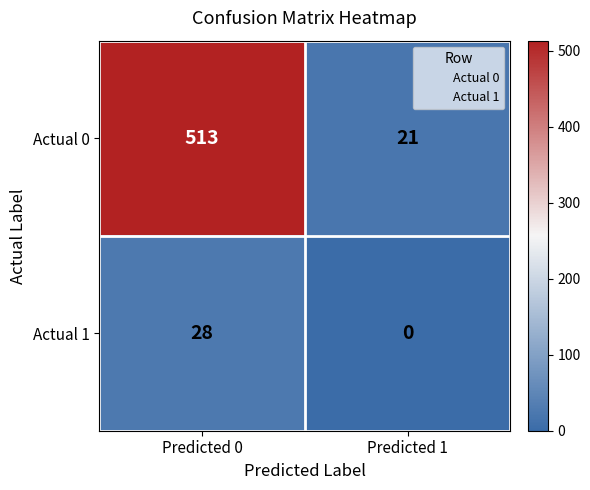

Is it true that Actual 1 equals -14 at Predicted 1?

False